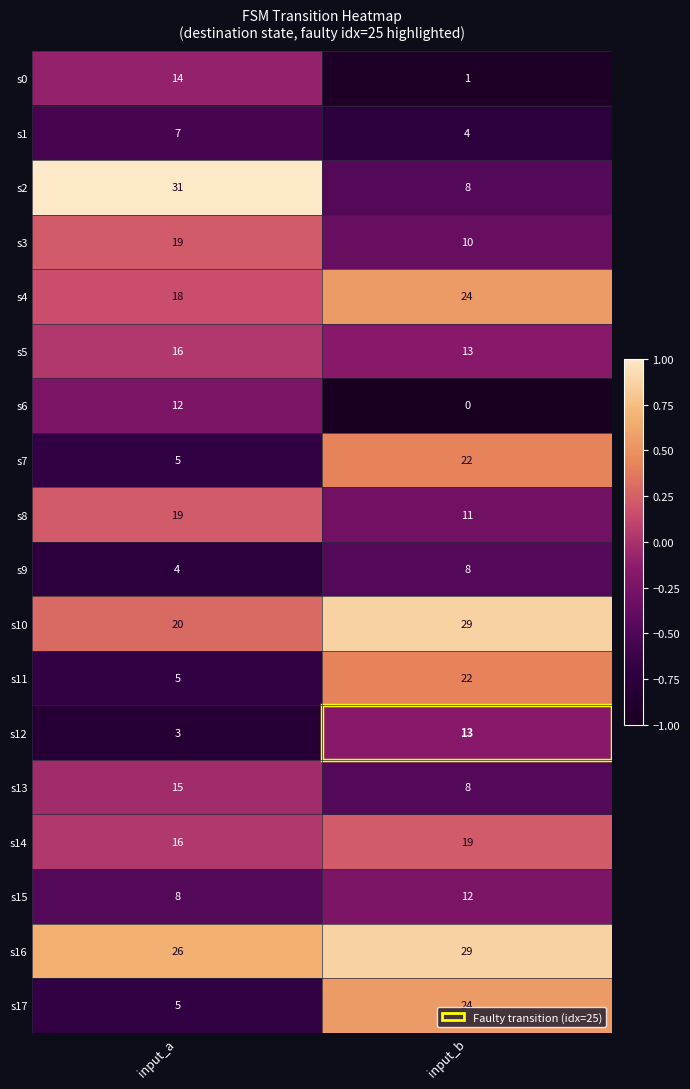

True or false: s4 has a value of 18 at input_a.

True